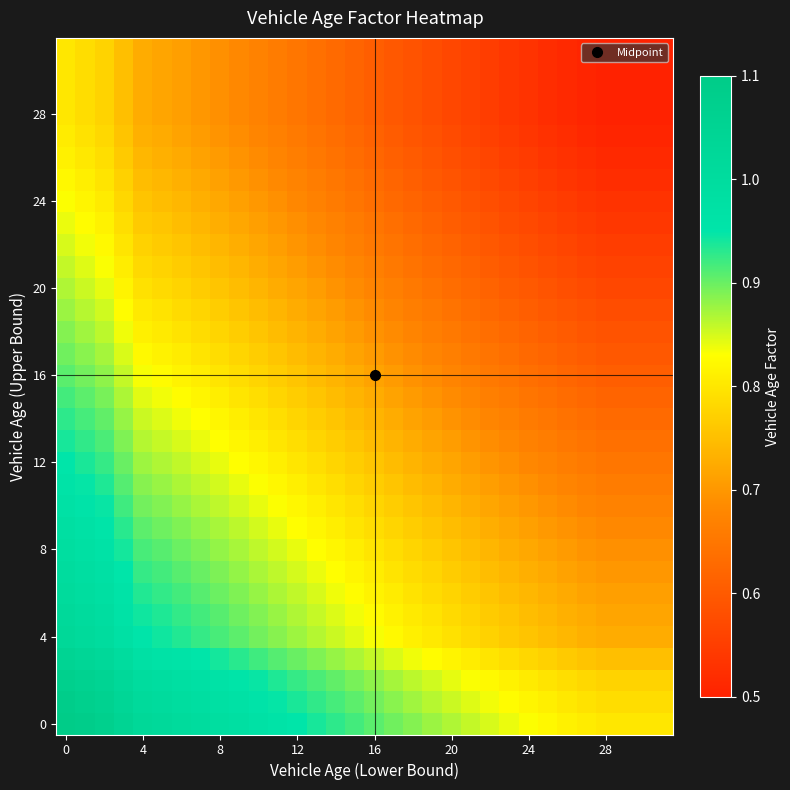

What is the smallest value displayed?

0.5